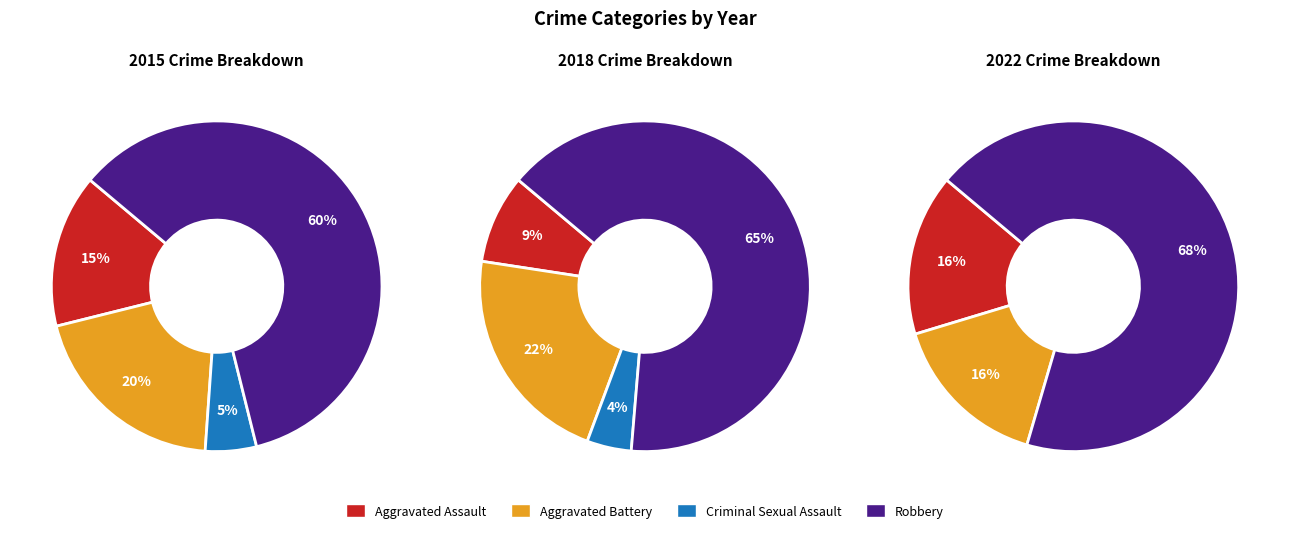

Which slice is the largest?

Robbery